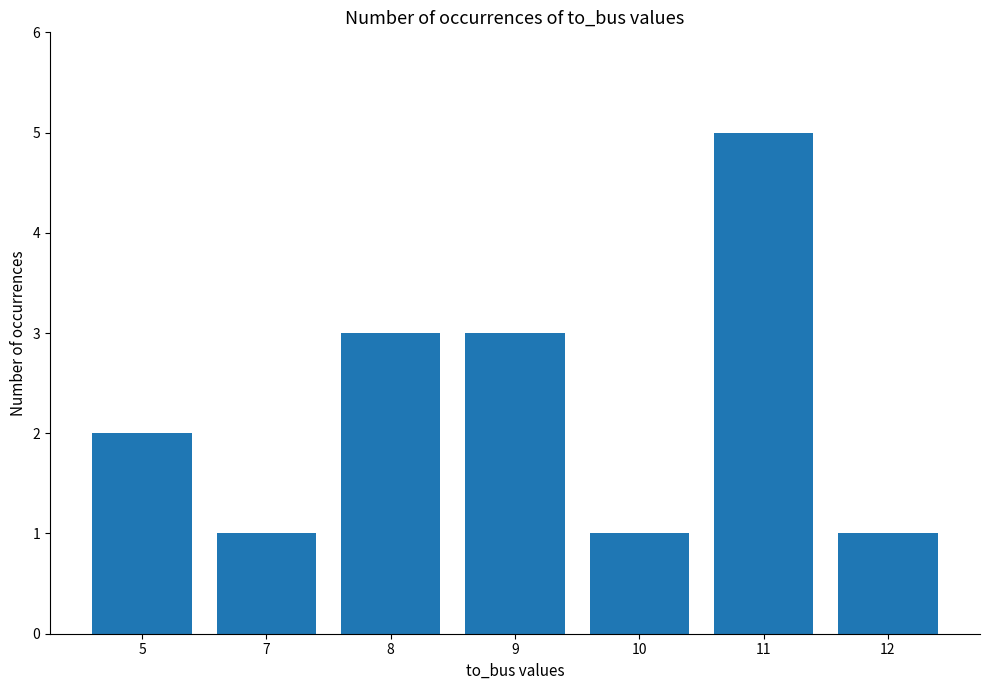

What is the sum of all values?

16